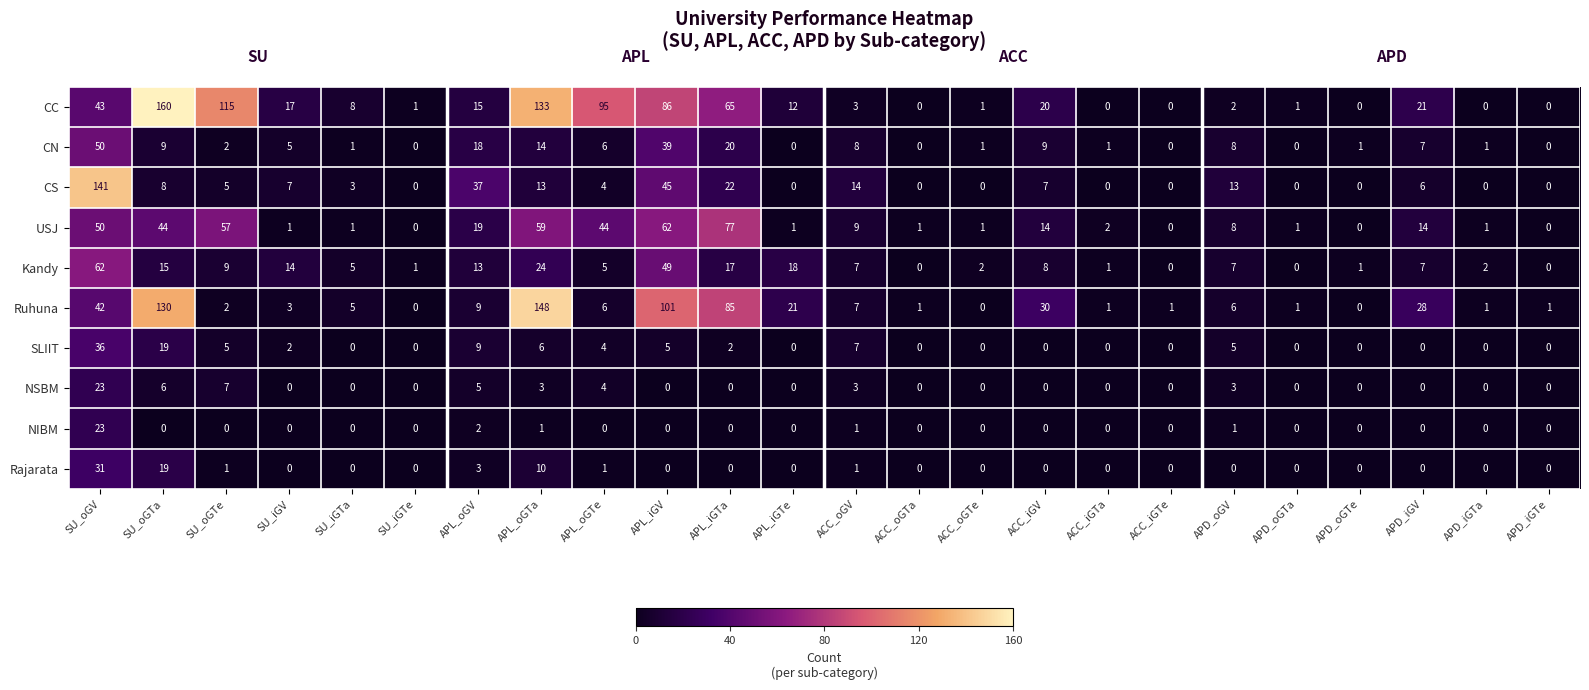

What is the difference between the second highest and minimum values in the Kandy series?

49